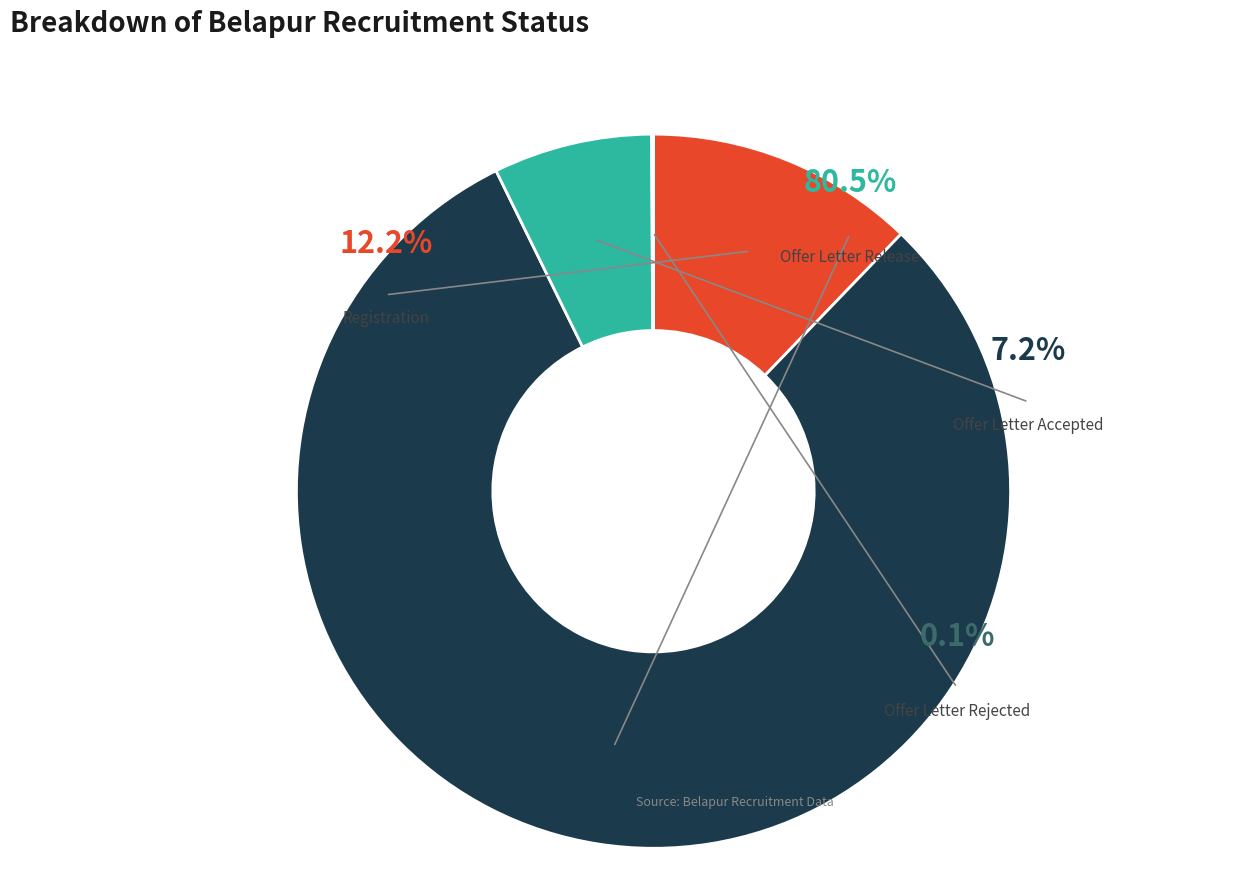

What is the largest slice in the pie chart?

Offer Letter Release